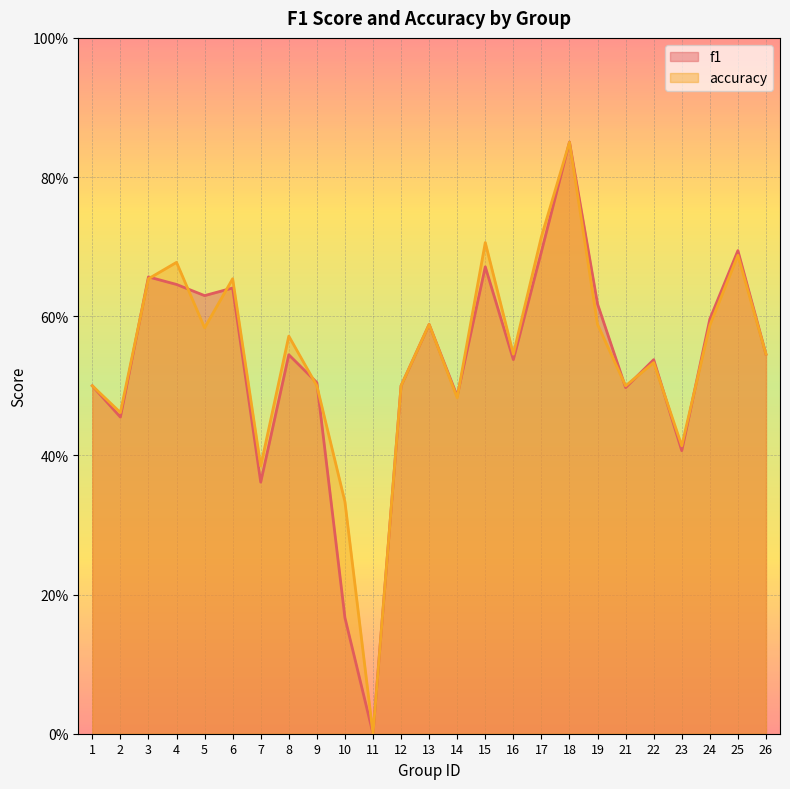

Rank the series at 26 from lowest to highest value.

f1, accuracy